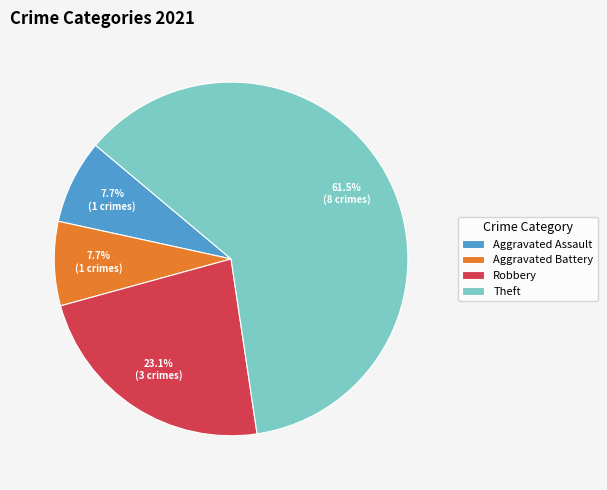

What is the ratio of the value at Aggravated Assault to the value at Aggravated Battery?

1.0